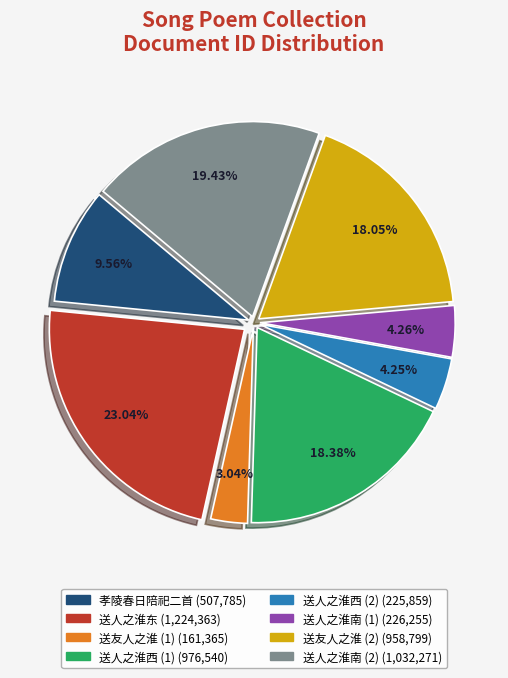

Is there any slice that represents more than half of the pie?

No